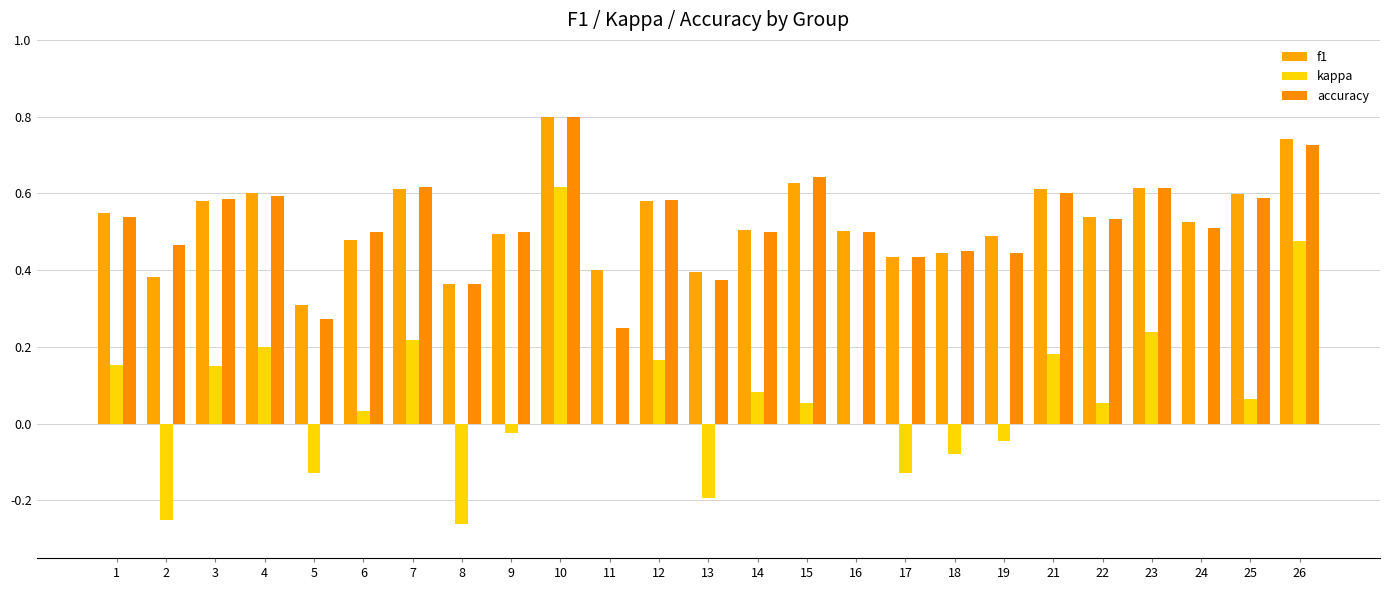

How many groups of bars are there?

25